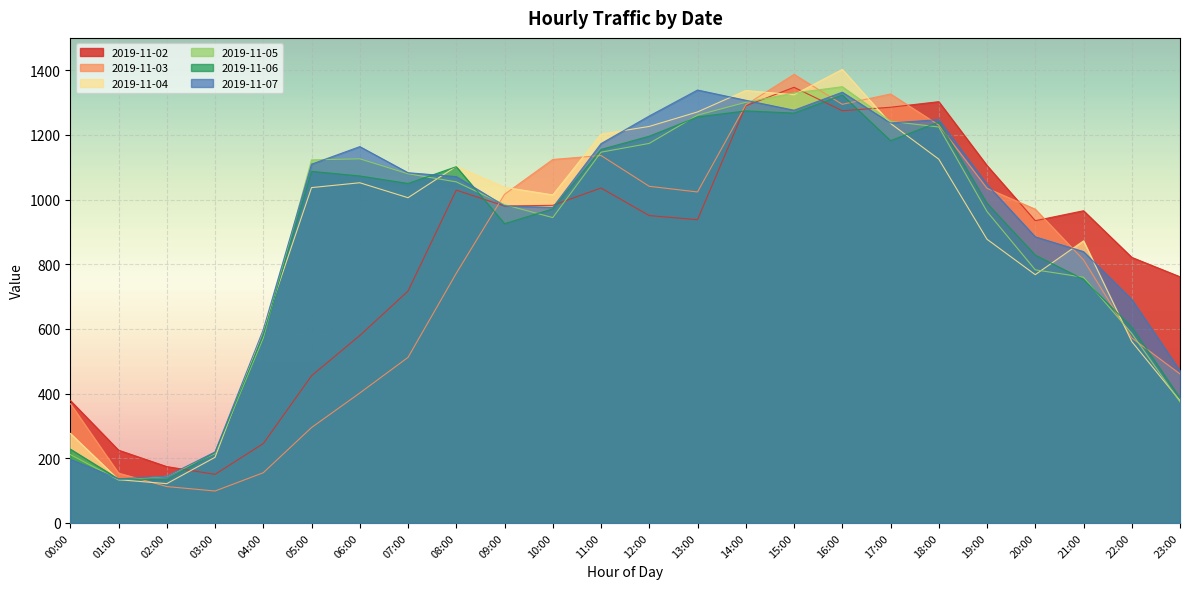

At which label is 2019-11-02 closest to 748?

23:00